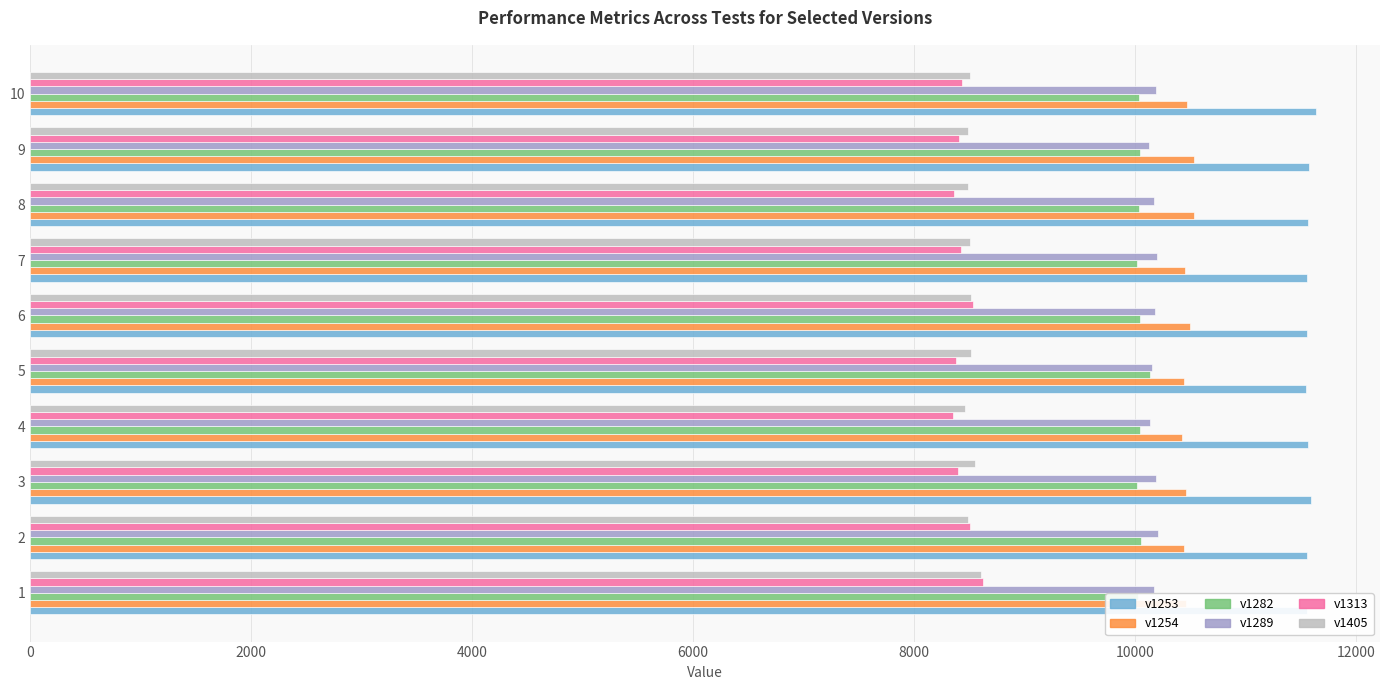

At how many categories does at least one series exceed 8928?

10